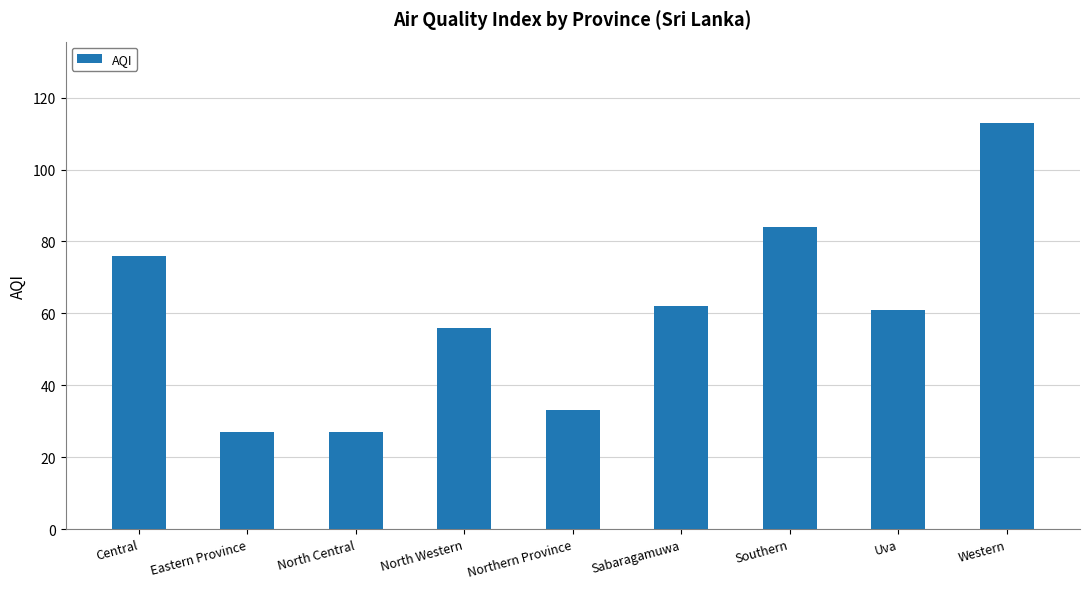

What is the minimum value shown in the chart?

27